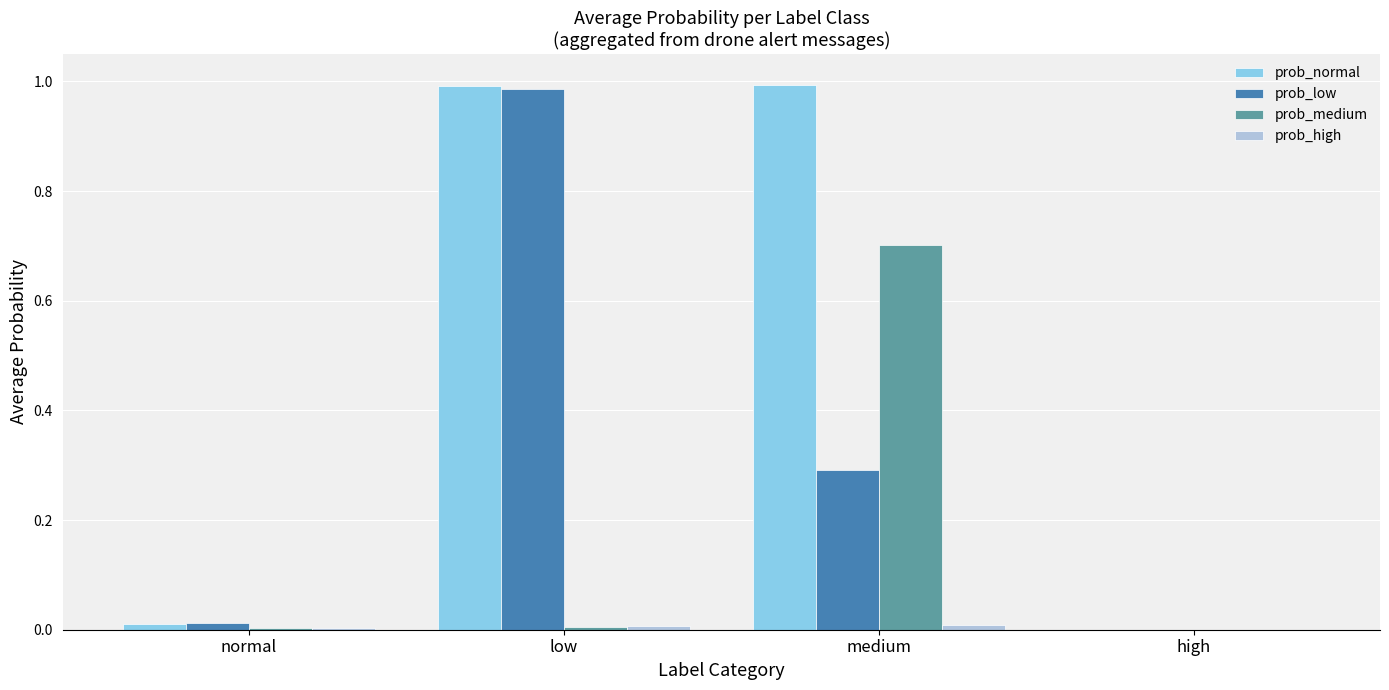

Is it true that prob_low equals 1.0 at low?

True